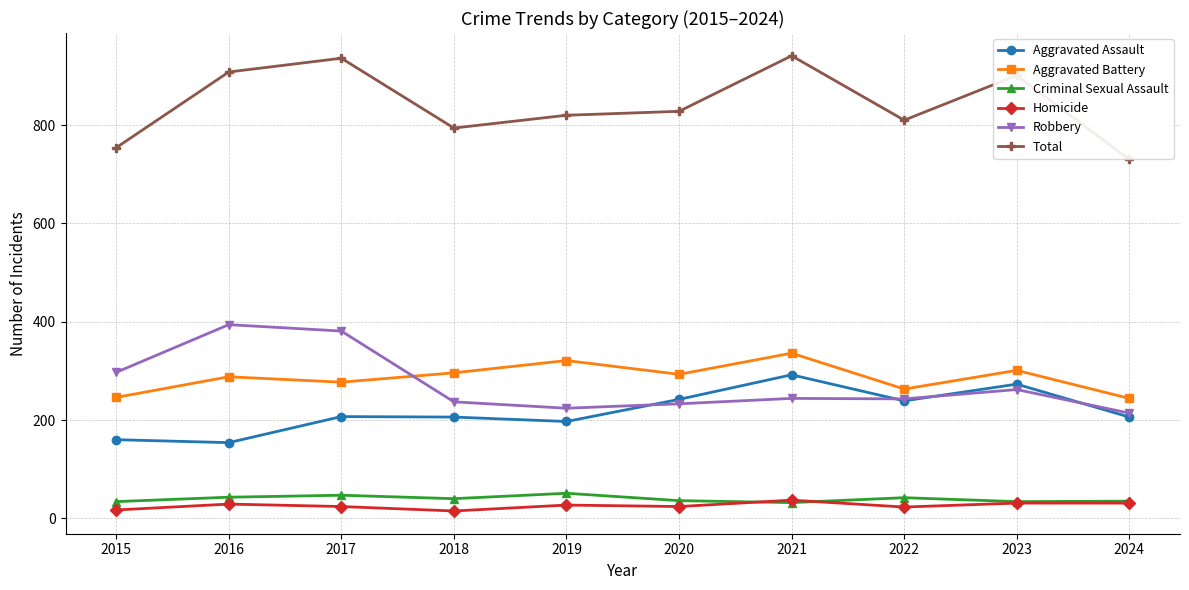

What is the value of the Aggravated Assault point at the 4th from the left?

206